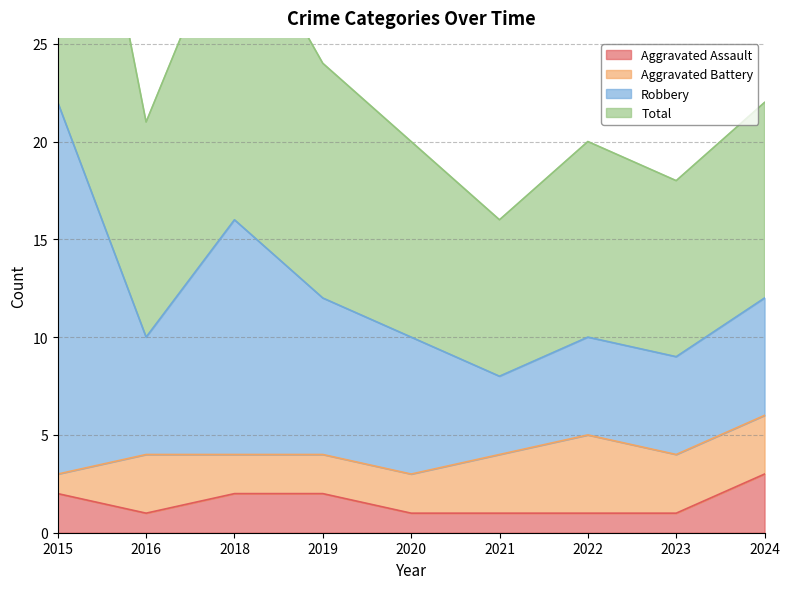

At how many categories does at least one series exceed 19?

7